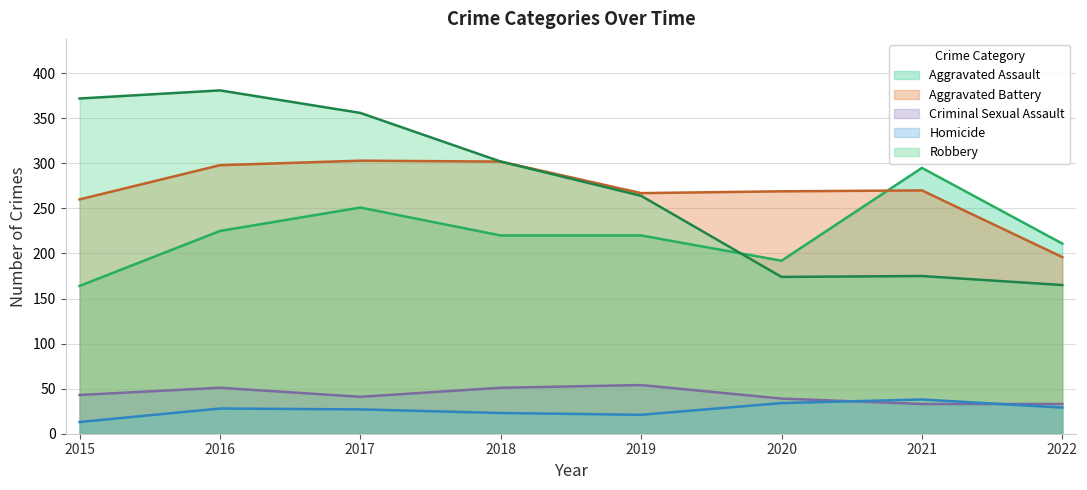

Reading left to right, what are all the values shown in this chart?

Aggravated Assault: 2015=164	2016=225	2017=251	2018=220	2019=220	2020=192	2021=295	2022=211
Aggravated Battery: 2015=260	2016=298	2017=303	2018=302	2019=267	2020=269	2021=270	2022=196
Criminal Sexual Assault: 2015=43	2016=51	2017=41	2018=51	2019=54	2020=39	2021=33	2022=33
Homicide: 2015=13	2016=28	2017=27	2018=23	2019=21	2020=34	2021=38	2022=29
Robbery: 2015=372	2016=381	2017=356	2018=302	2019=264	2020=174	2021=175	2022=165